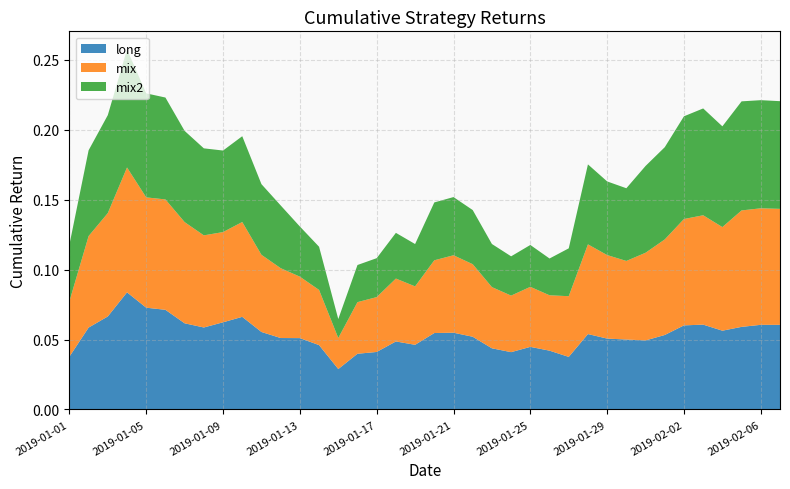

Reading left to right, transcribe all the data shown in this chart.

long: 0.0	0.1	0.1	0.1	0.1	0.1	0.1	0.1	0.1	0.1	0.1	0.1	0.1	0.0	0.0	0.0	0.0	0.0	0.0	0.1	0.1	0.1	0.0	0.0	0.0	0.0	0.0	0.1	0.1	0.1	0.0	0.1	0.1	0.1	0.1	0.1	0.1	0.1
mix: 0.0	0.1	0.1	0.1	0.1	0.1	0.1	0.1	0.1	0.1	0.1	0.0	0.0	0.0	0.0	0.0	0.0	0.0	0.0	0.1	0.1	0.1	0.0	0.0	0.0	0.0	0.0	0.1	0.1	0.1	0.1	0.1	0.1	0.1	0.1	0.1	0.1	0.1
mix2: 0.0	0.1	0.1	0.1	0.1	0.1	0.1	0.1	0.1	0.1	0.1	0.0	0.0	0.0	0.0	0.0	0.0	0.0	0.0	0.0	0.0	0.0	0.0	0.0	0.0	0.0	0.0	0.1	0.1	0.1	0.1	0.1	0.1	0.1	0.1	0.1	0.1	0.1